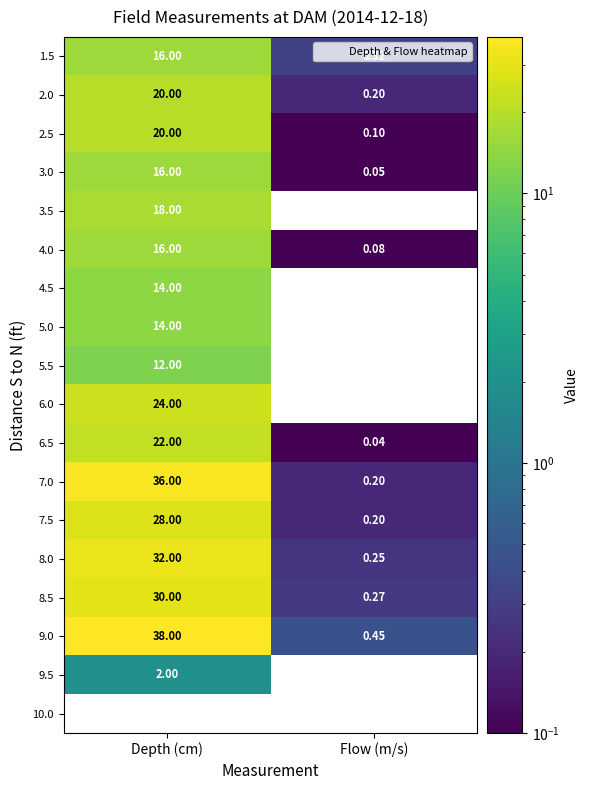

Where is 6.5 nearest to the value 11?

Flow (m/s)